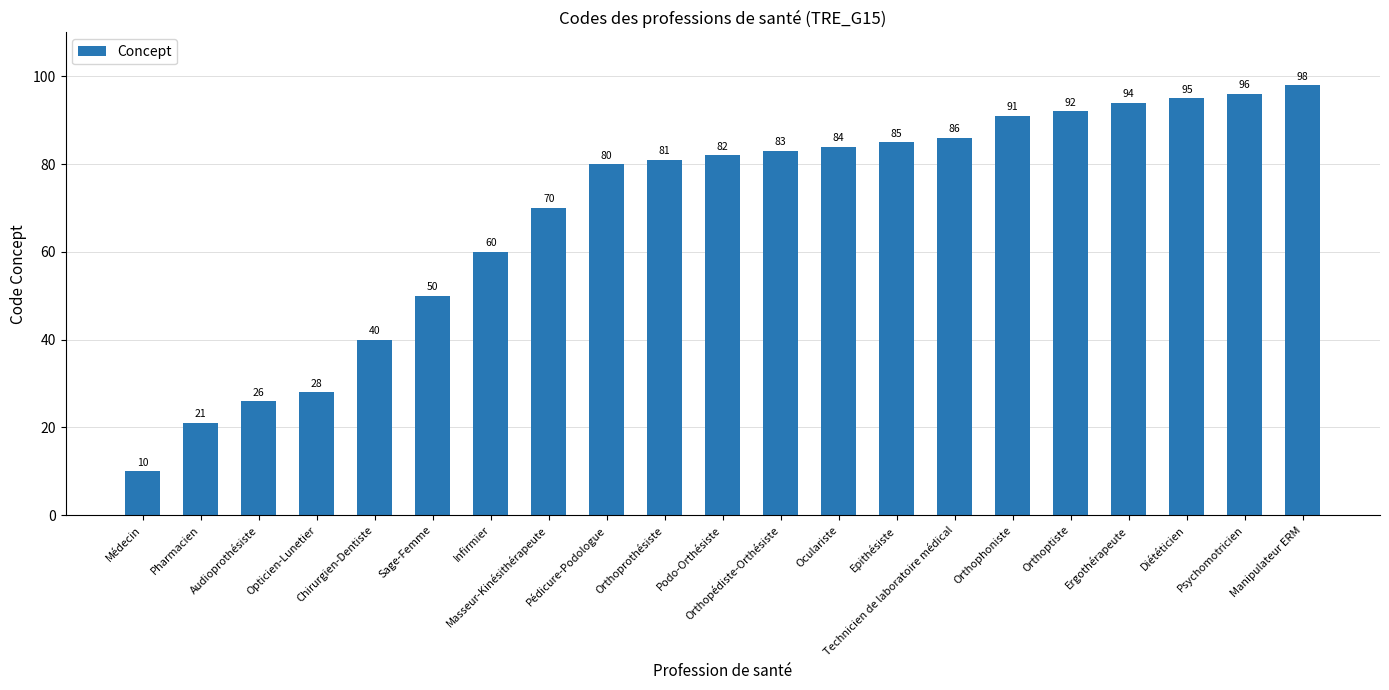

What value does the data have at Manipulateur ERM, to the nearest 10?

100